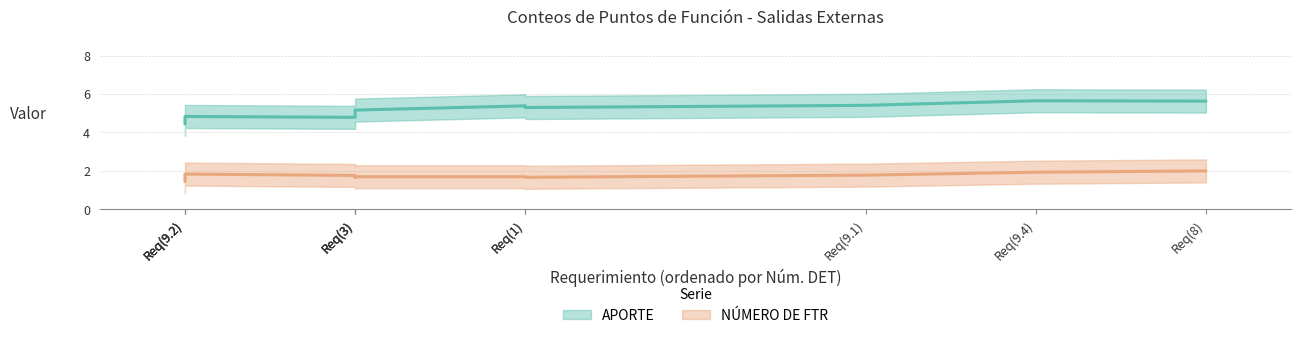

The APORTE series shows 6 at Req(6). True or false?

False